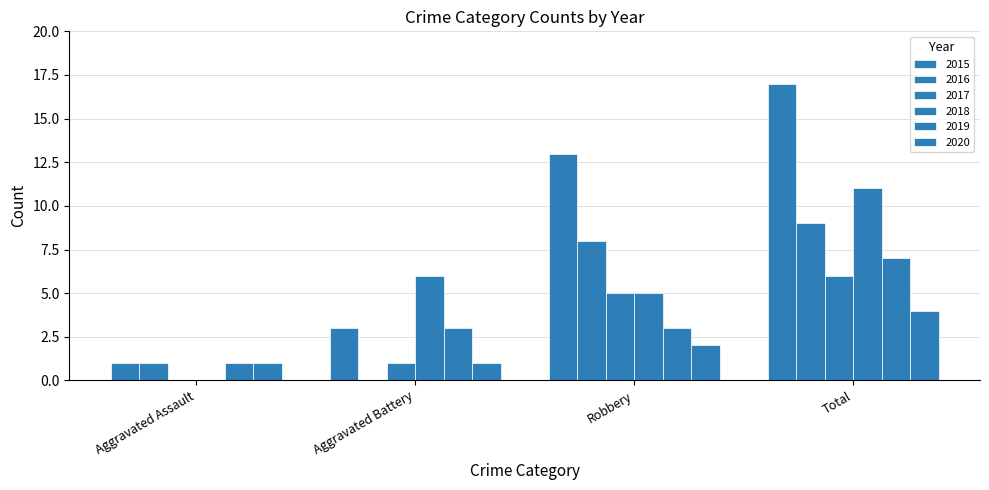

How many data points does each series have?

4